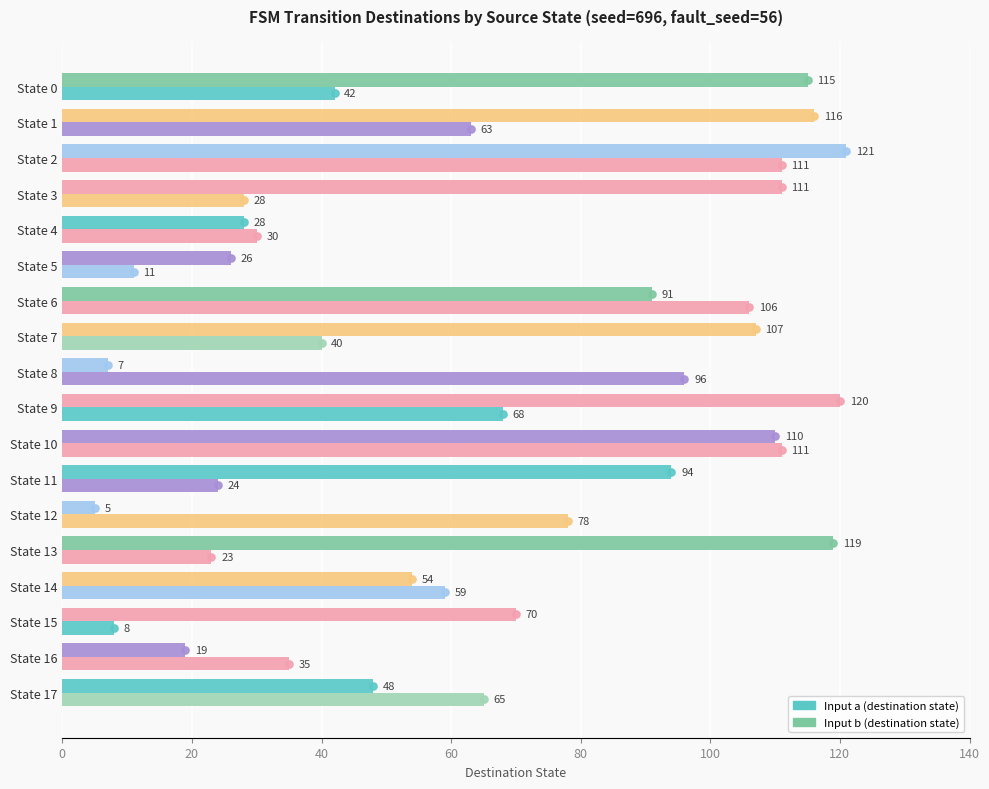

What is the value of the Input a bar at the 2nd from the left?

63